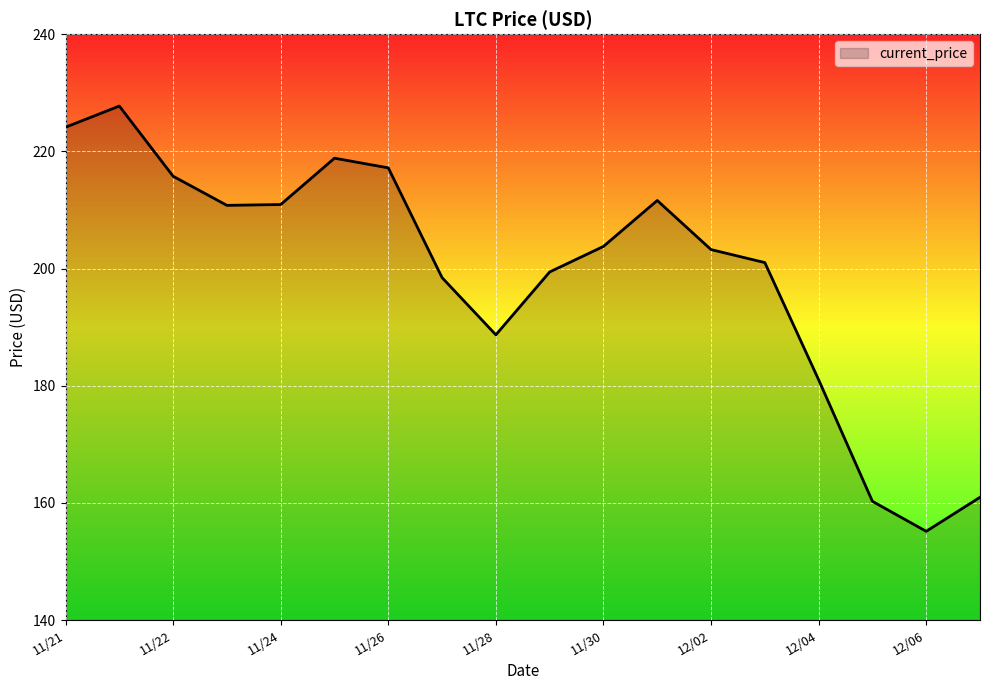

How many categories are shown in the chart?

18